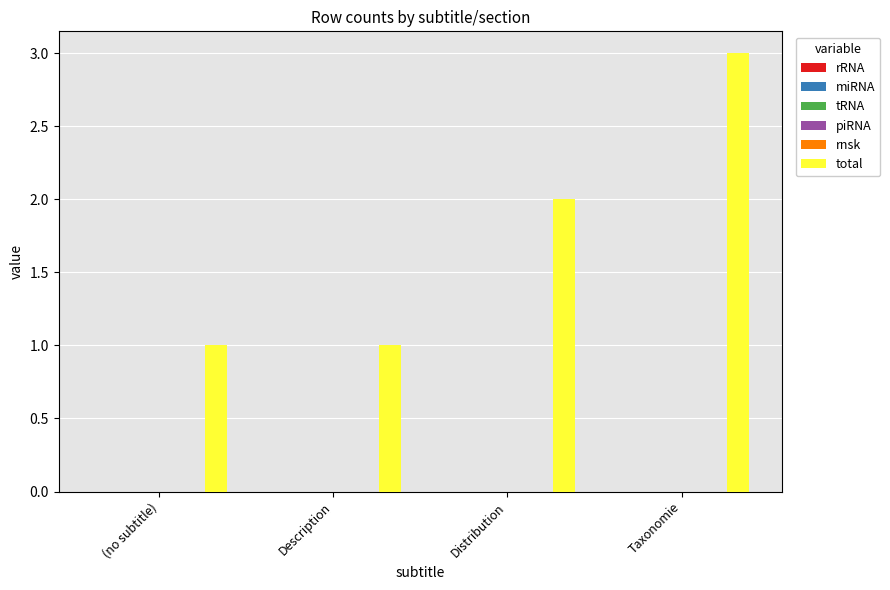

What is the sum of all values?

7